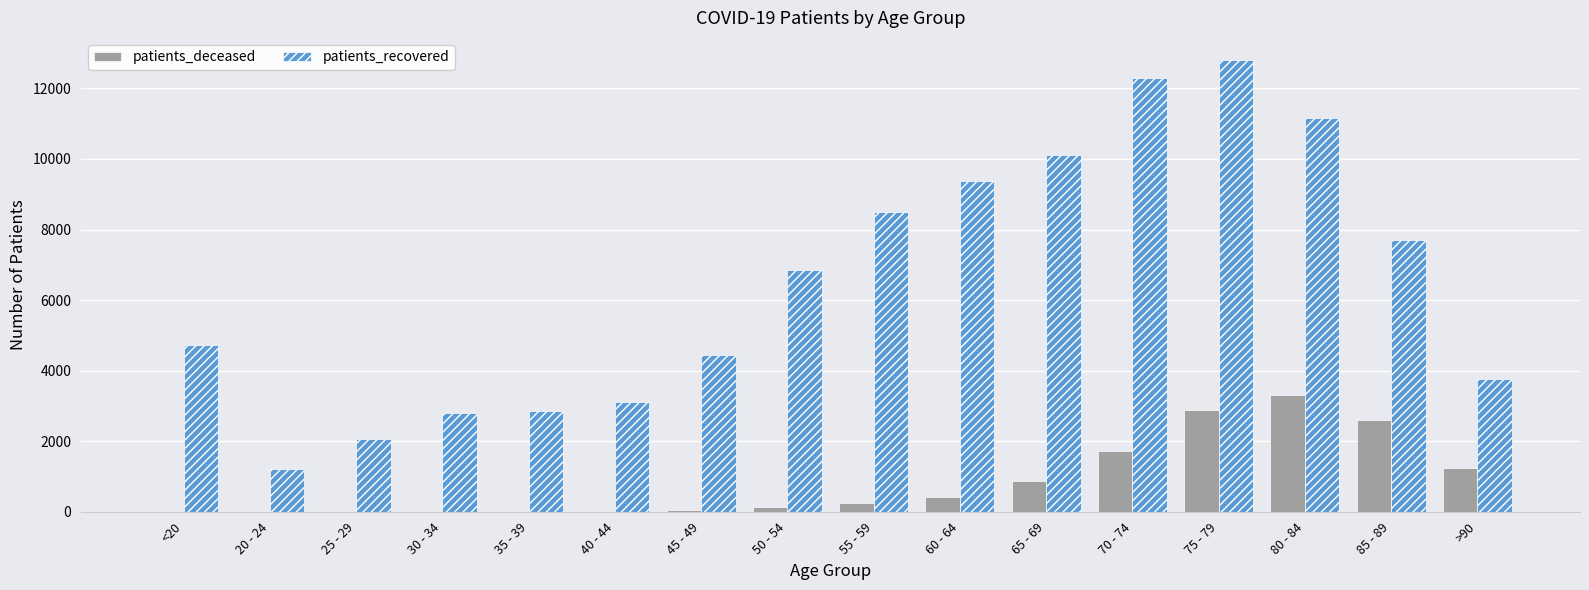

What is the greatest value displayed?

12792